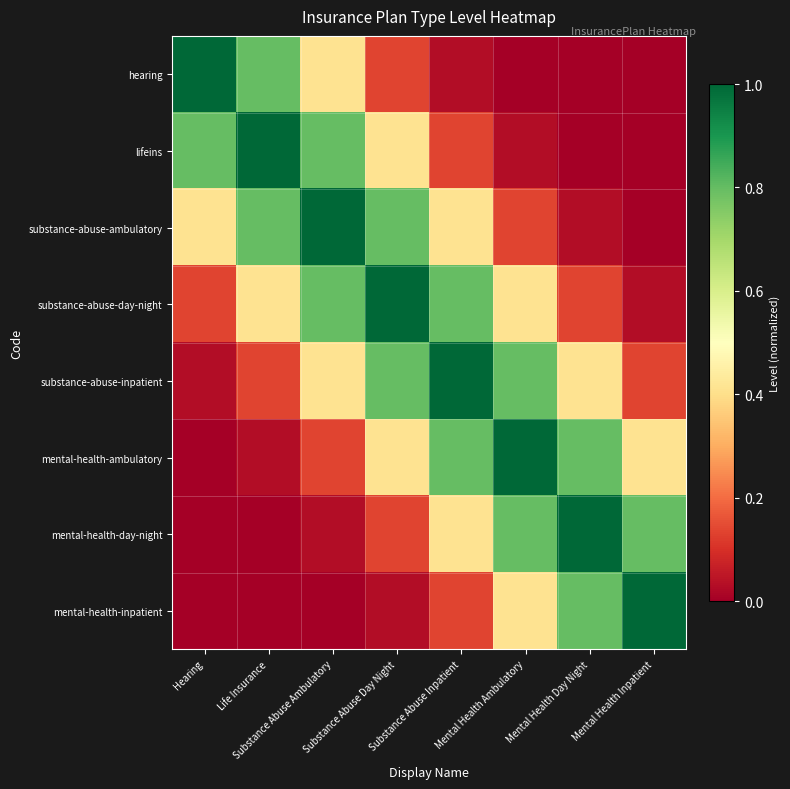

Which series has the largest range (max minus min)?

hearing